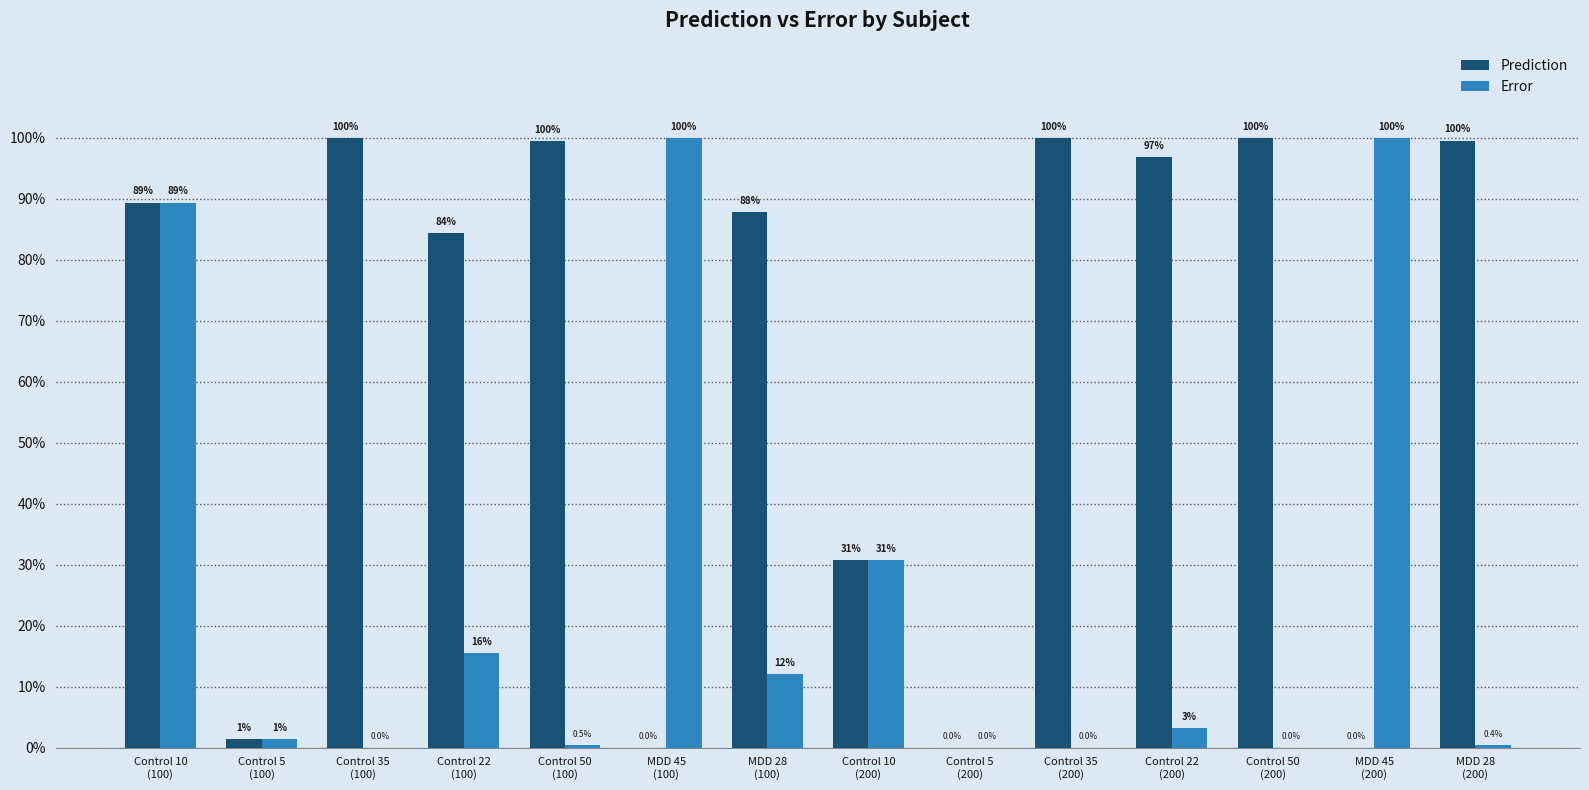

Which series has the largest total across all categories?

Prediction